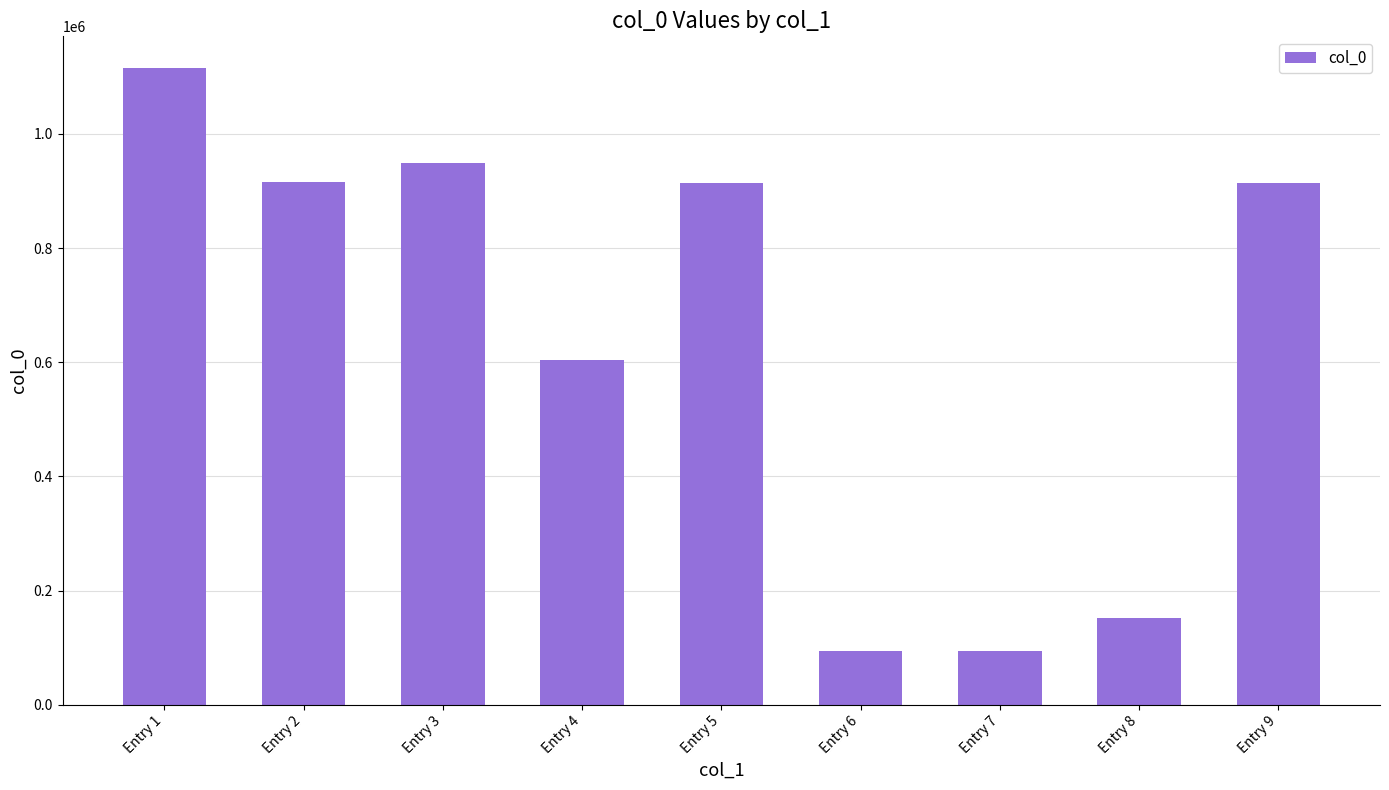

Are the bars grouped side by side (vs. stacked)?

No